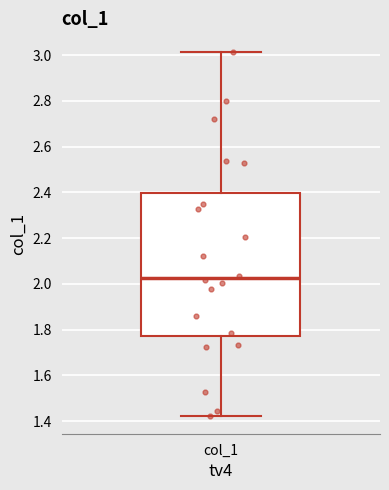

Where does the upper whisker of the box for col_1 end on the y-axis? The values are not printed on the chart, so give them approximately, as read against the axis.

3.02